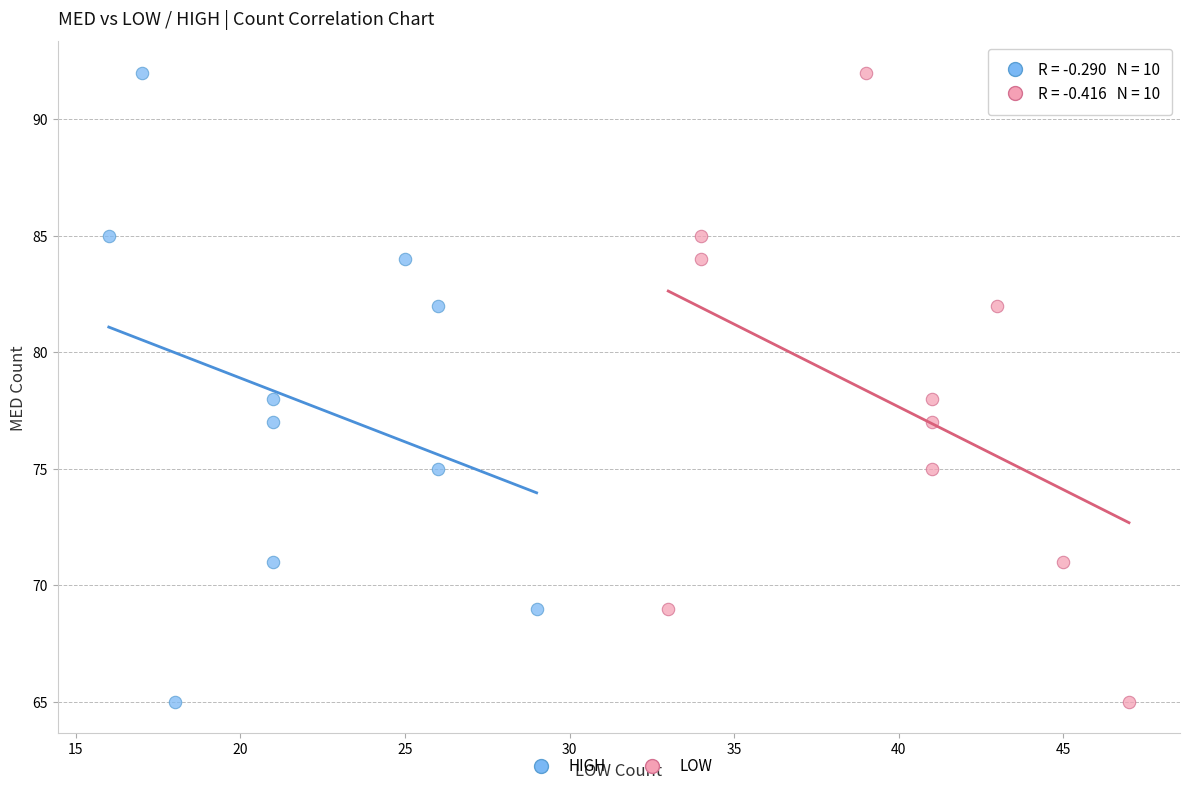

What are all the series names shown in the legend?

HIGH, LOW